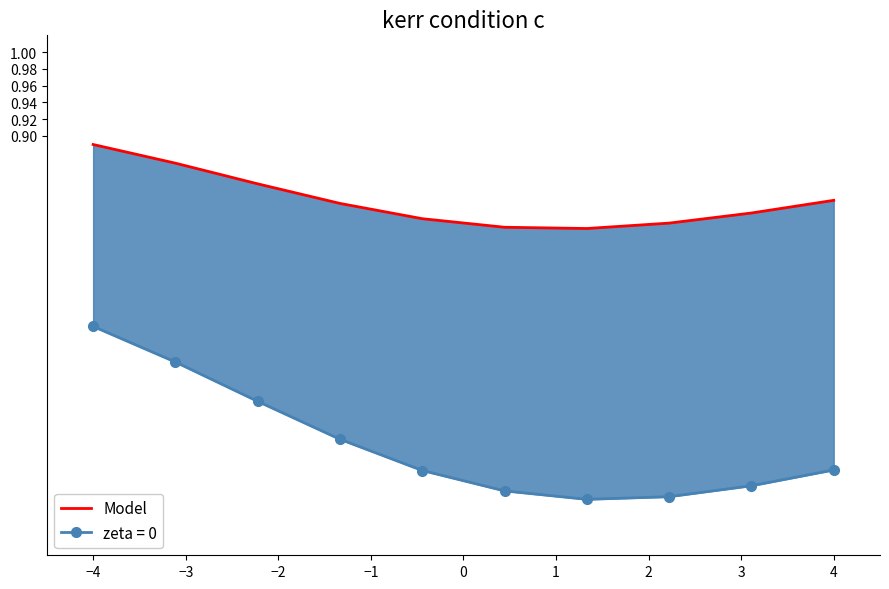

How many points are lower than both their immediate neighbors (excluding endpoints)?

1